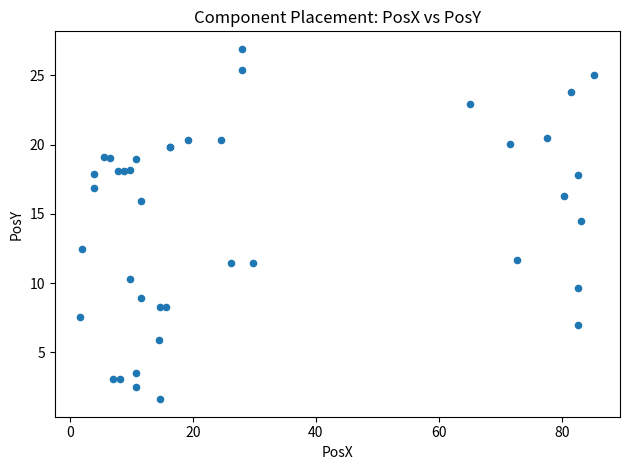

What Y value in the scatter plot is closest to 14?

14.5